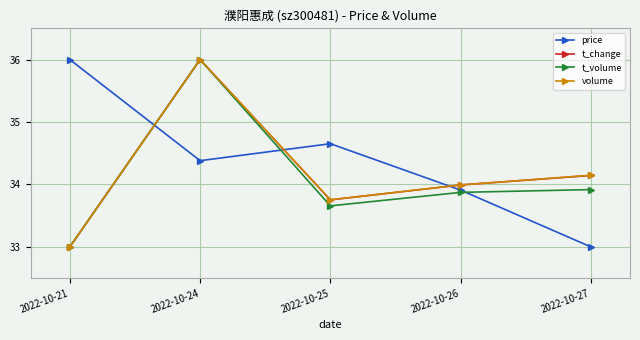

At which category is the sum across all series the highest?

2022-10-24